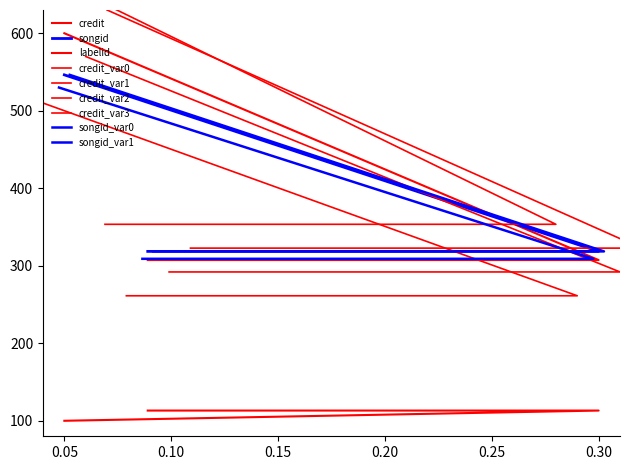

Which series has the largest range (max minus min)?

credit